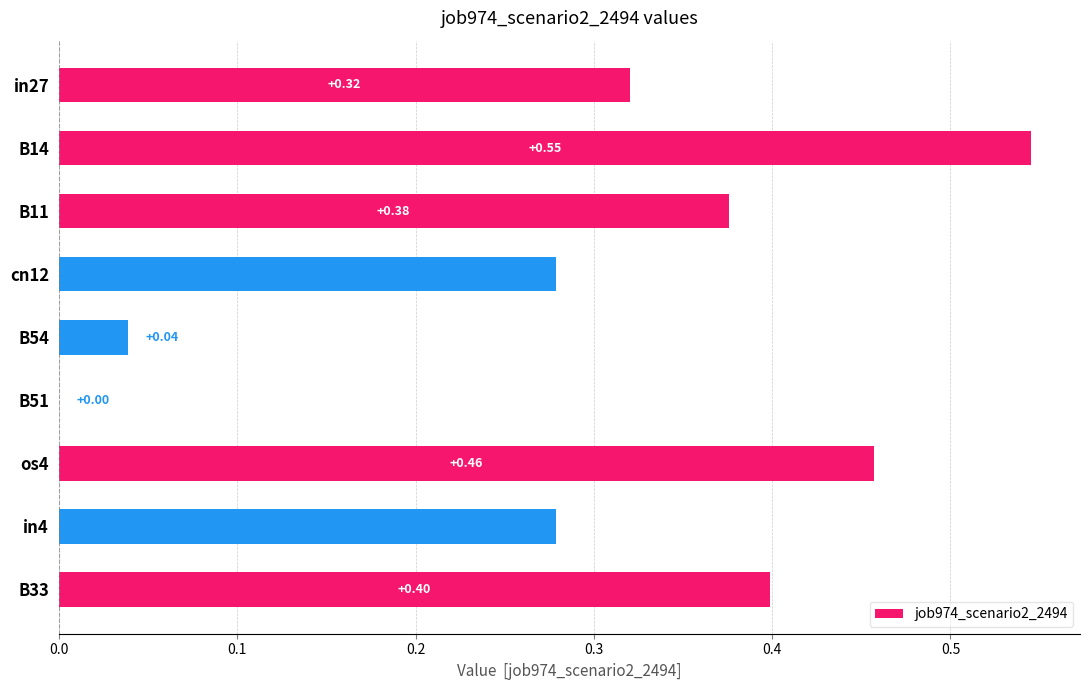

What is the sum of all values?

2.7